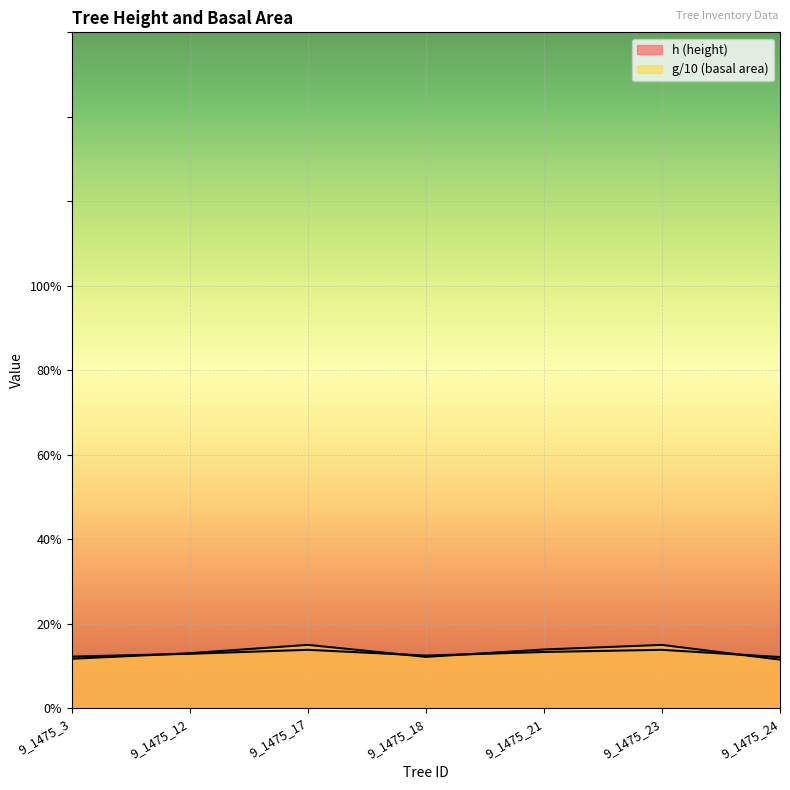

Rank the series by their maximum value, from lowest to highest.

h, g